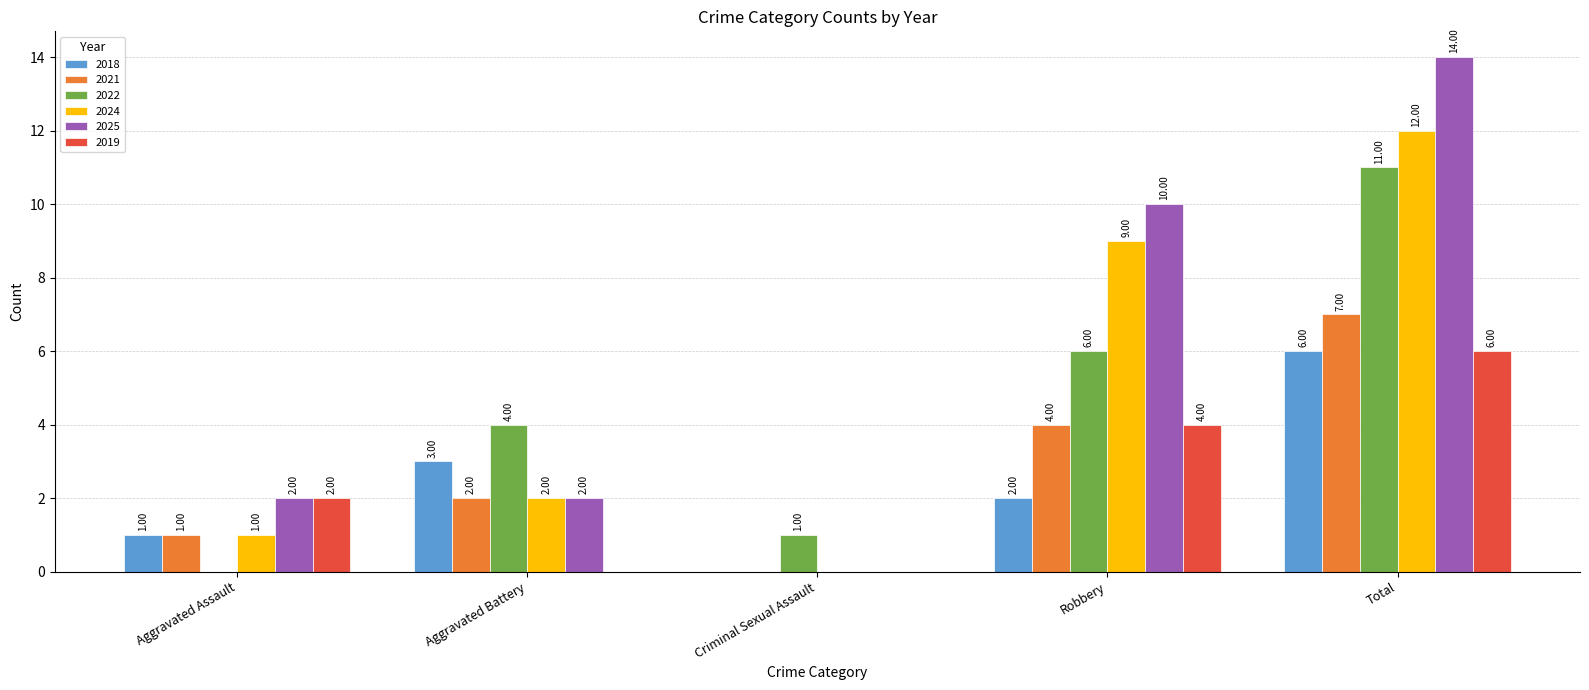

Between Aggravated Battery and Robbery, which series saw the biggest shift?

2025